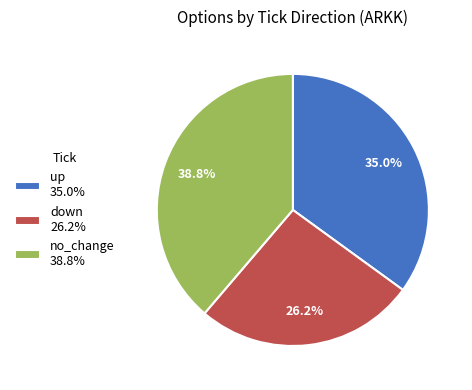

Is up 35.0% the majority of the pie?

No